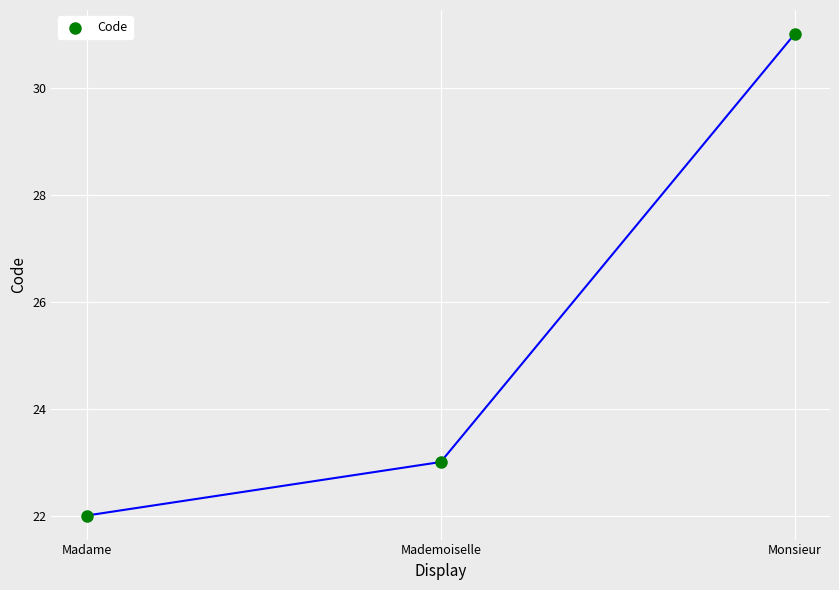

What is the range of Y values (max minus min)?

9